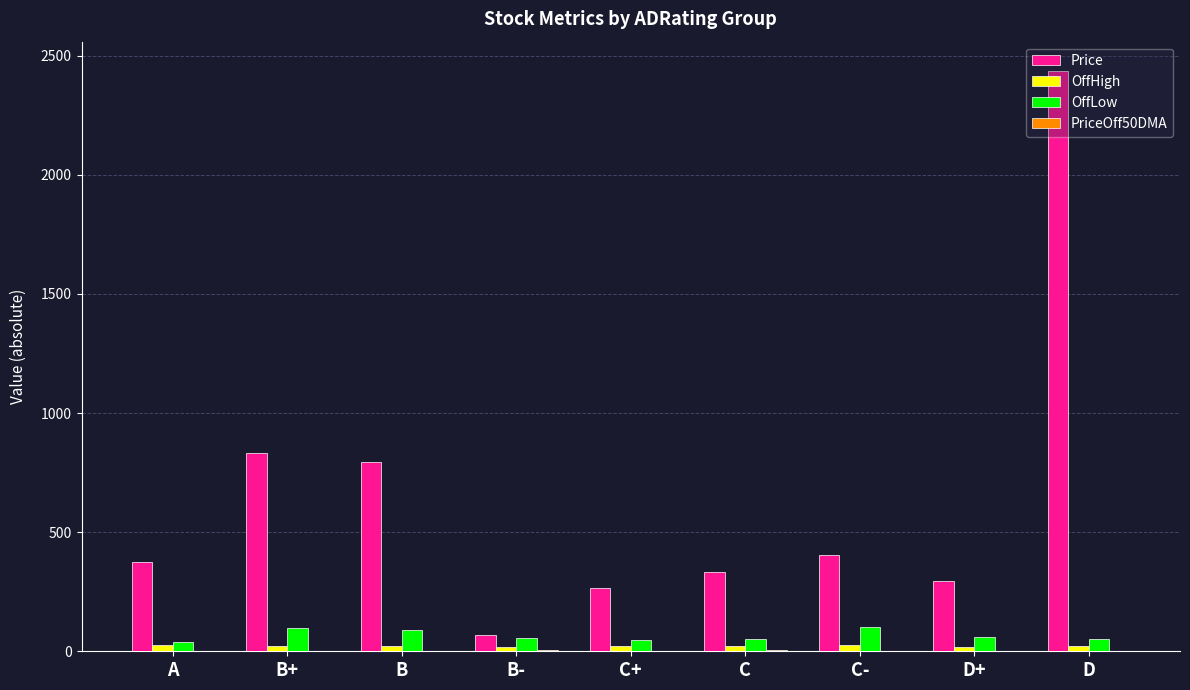

Does the chart contain stacked bars?

No